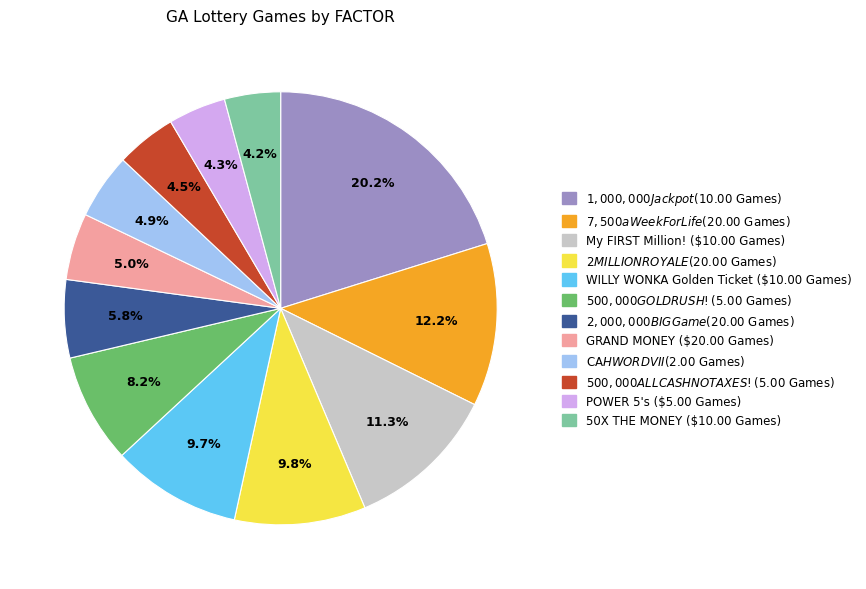

Is it true that POWER 5's is 4% of the pie?

True